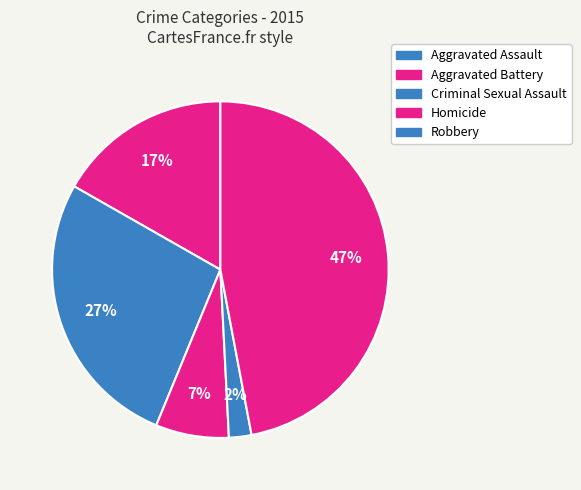

How many segments does this pie chart have?

5